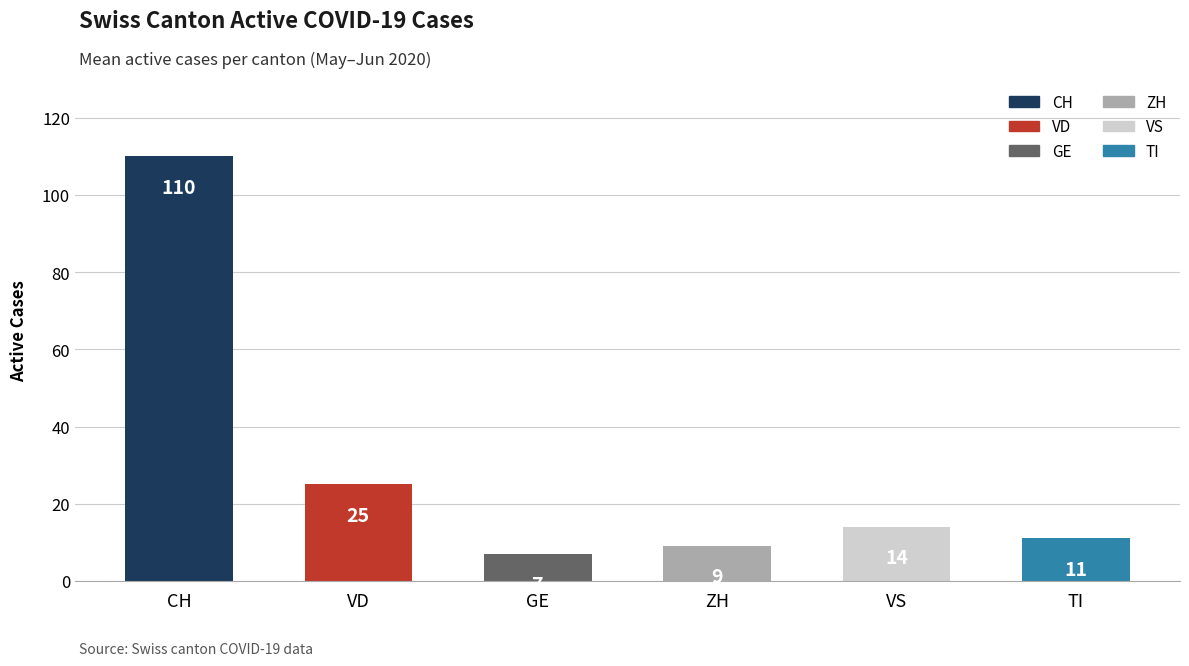

What is the average value?

29